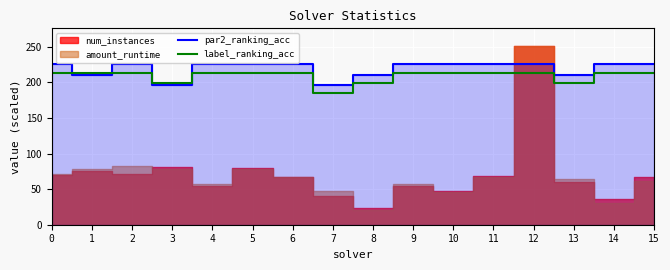

What is the lowest value of the par2_ranking_acc series?

195.8